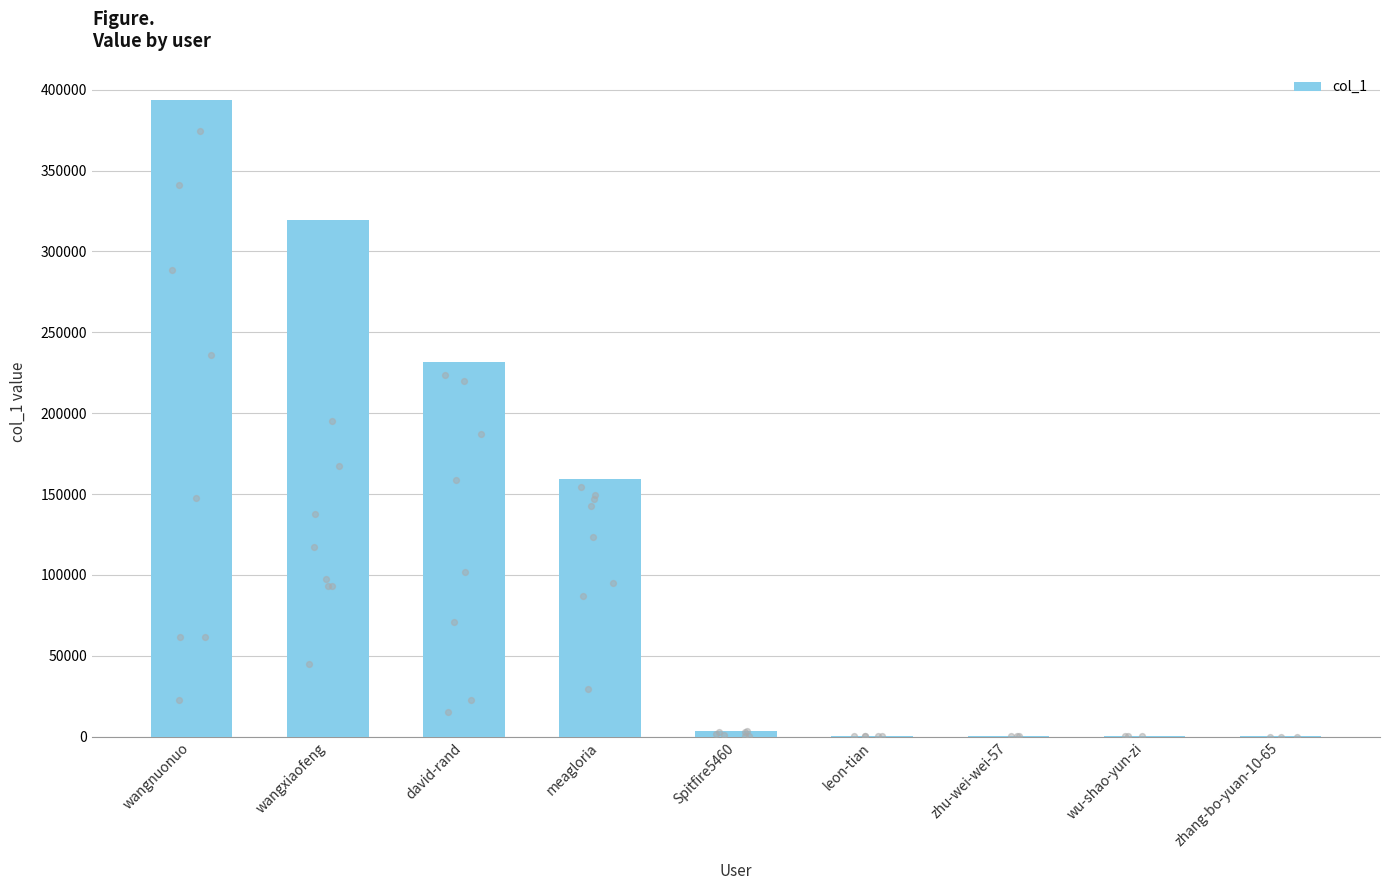

Approximately how many times larger is the value at david-rand compared to zhu-wei-wei-57?

8575.3